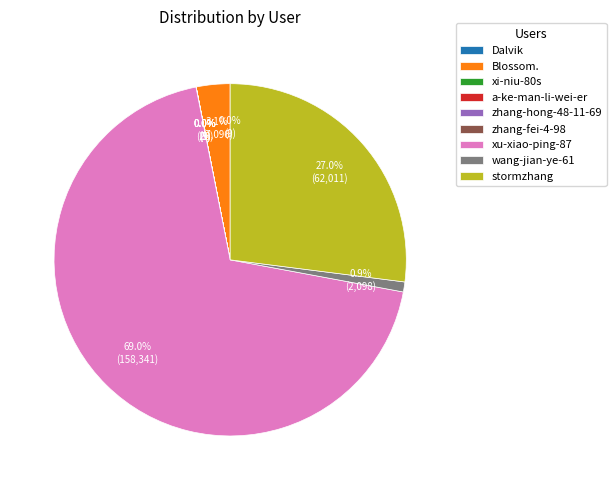

Which slice is the largest?

xu-xiao-ping-87